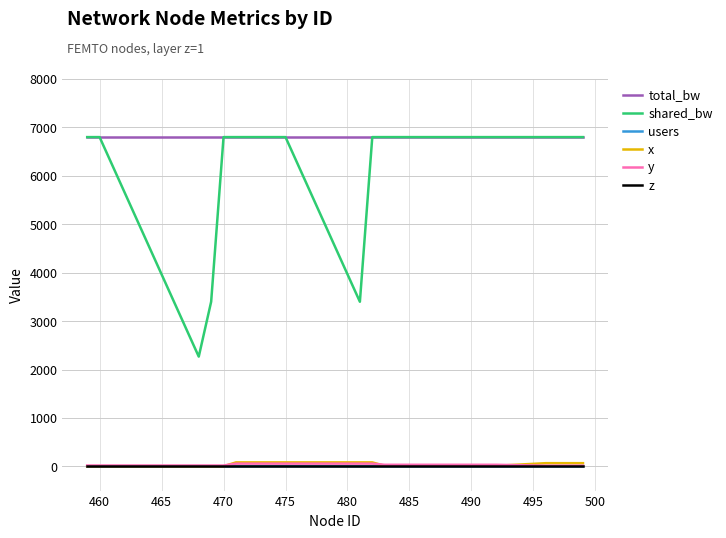

Which series has the widest spread of values?

shared_bw